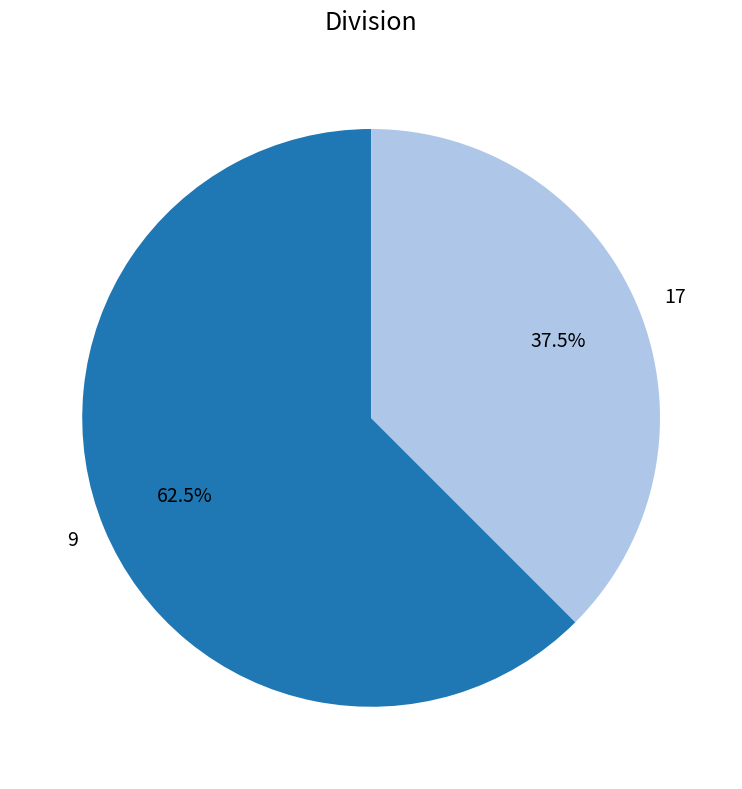

What is the total percentage of 17 and 9?

100.0%